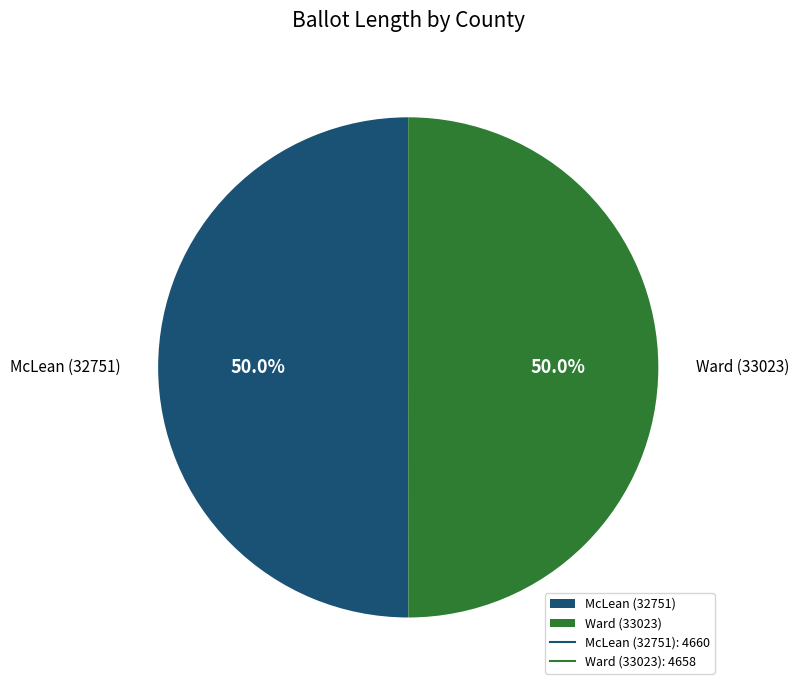

What percentage do McLean (32751) and Ward (33023) together represent?

100.0%